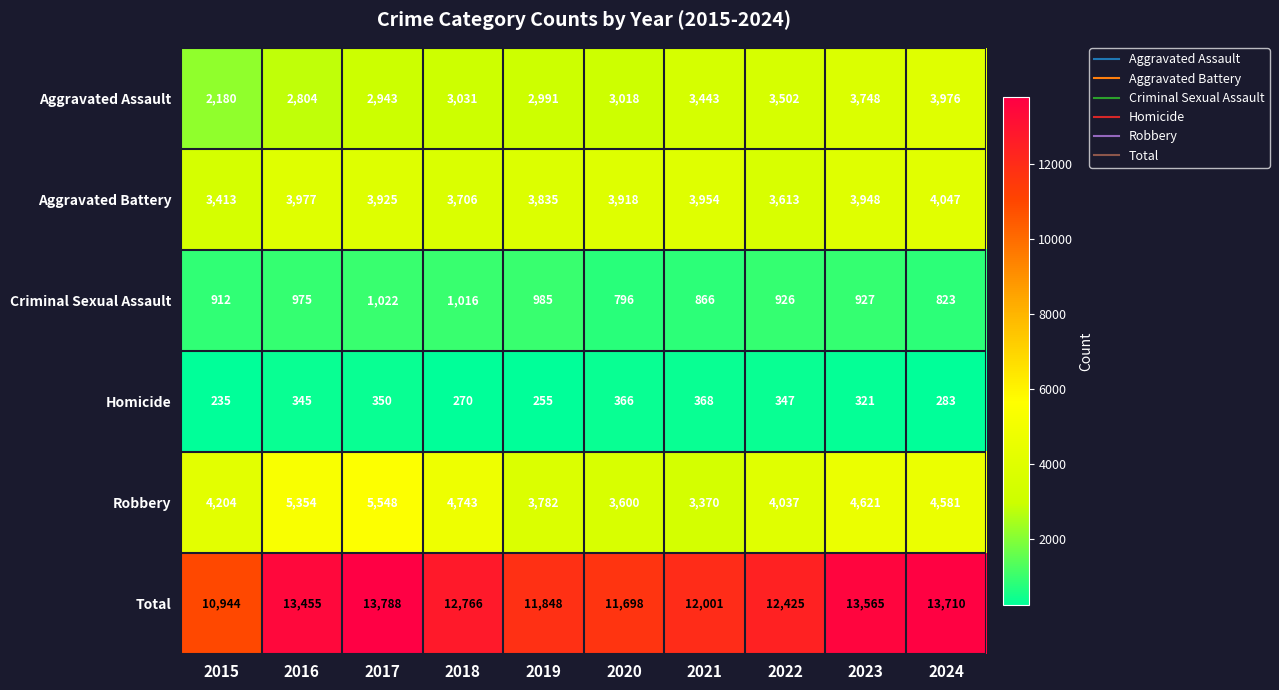

What is the total value across all series at 2020?

23396